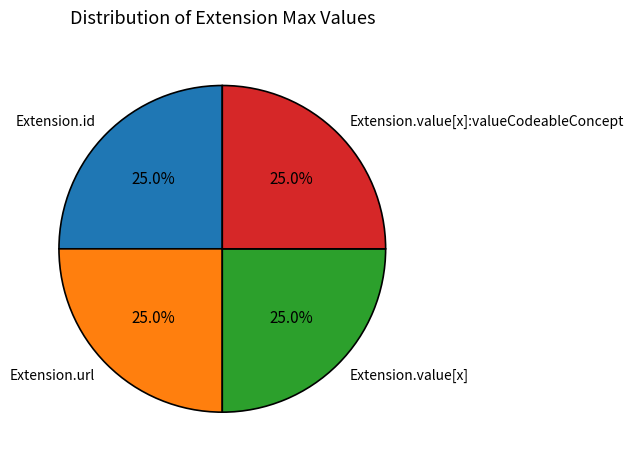

How much of the chart is everything except Extension.value[x]?

75.0%